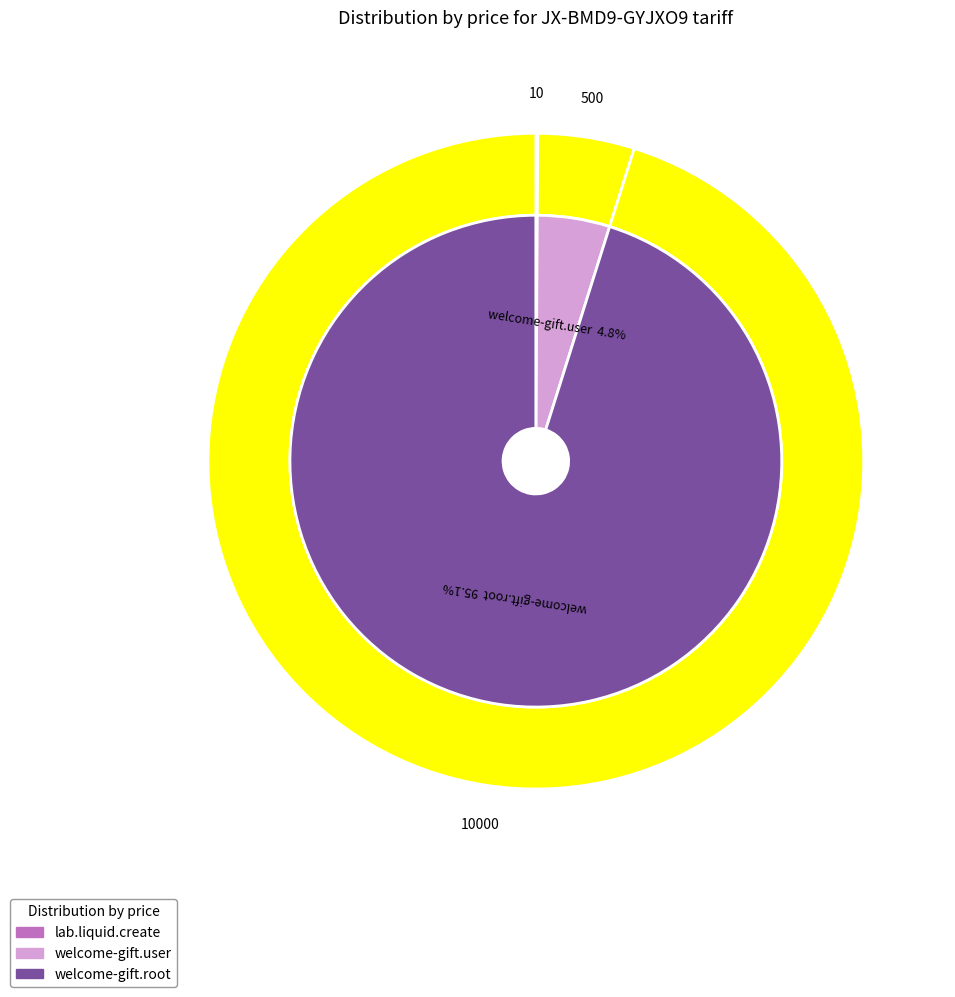

Is there a majority slice in this chart?

Yes